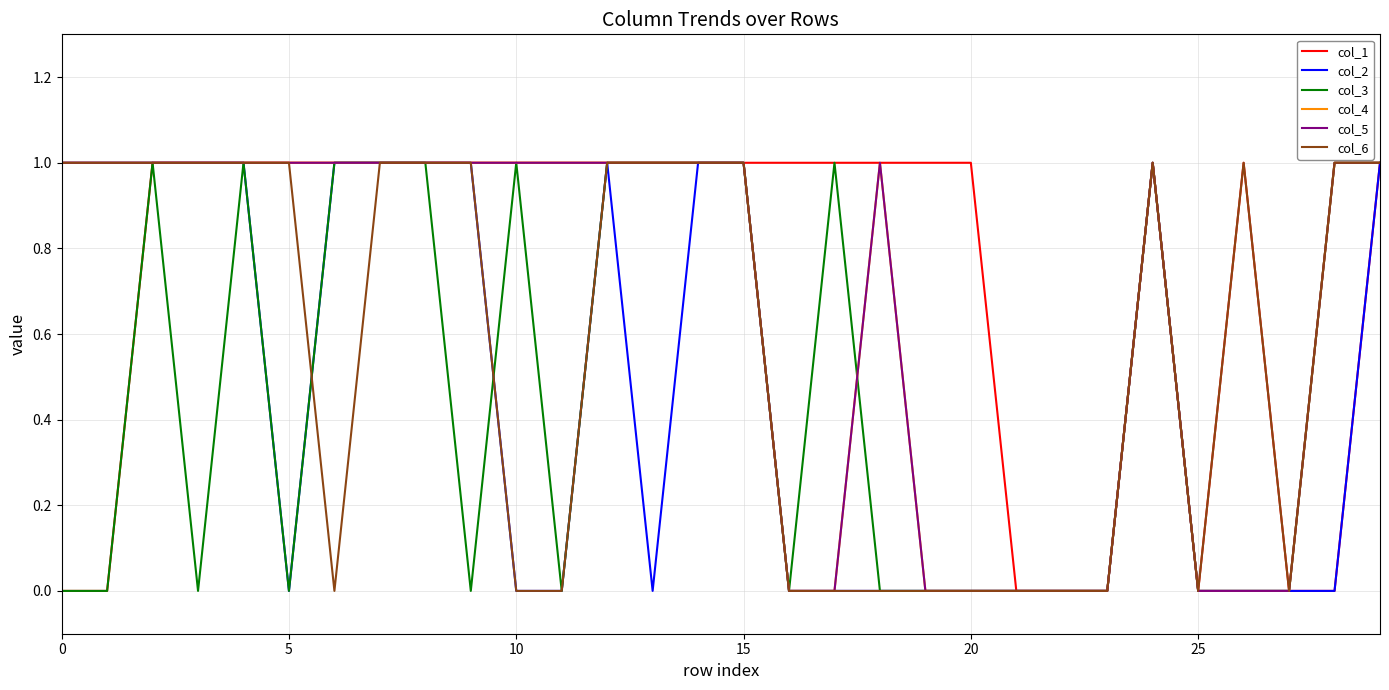

At which label is col_2 closest to 0?

5